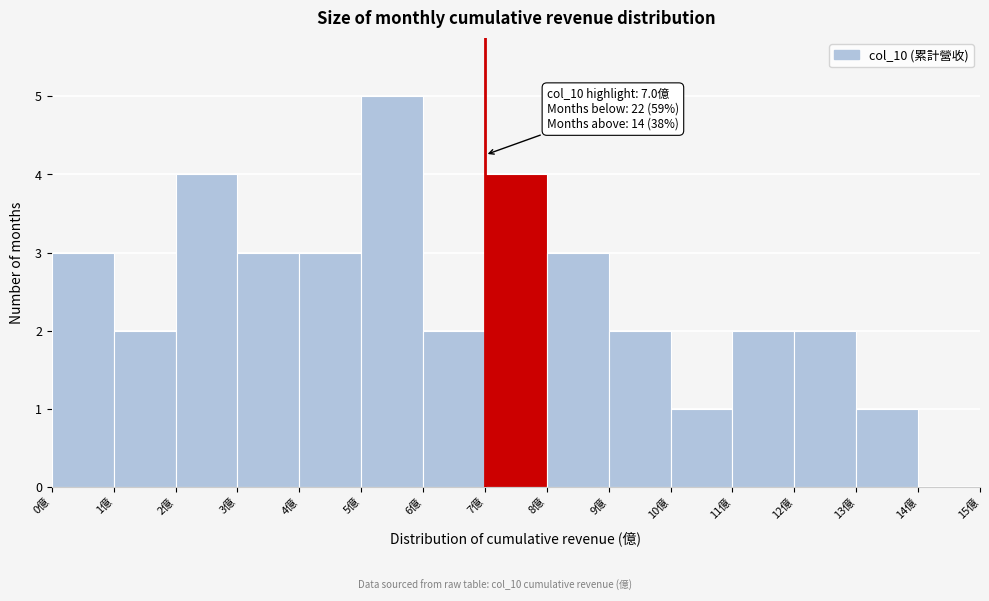

Over which range of the x-axis is the bar tallest?

5 to 6